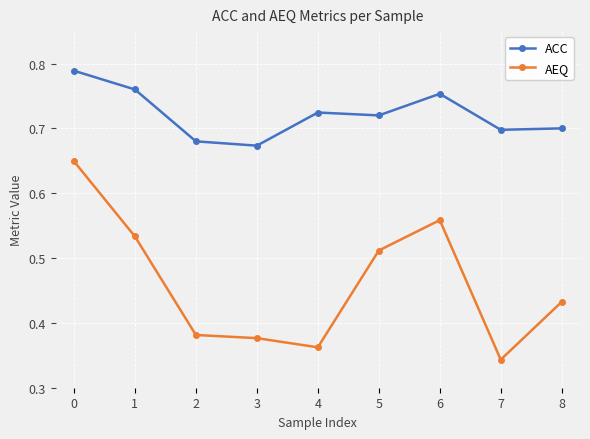

List the series in order of their peak value, highest first.

ACC, AEQ